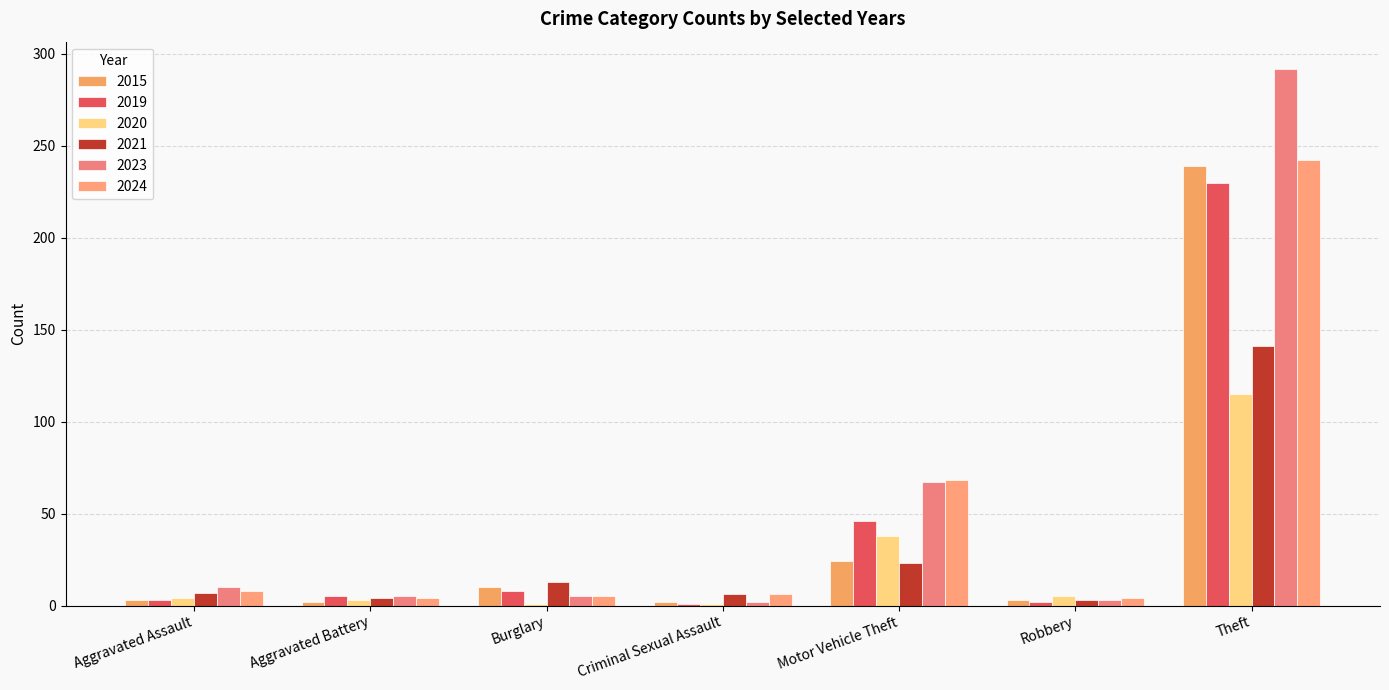

How many values in the 2019 series are below 5?

3